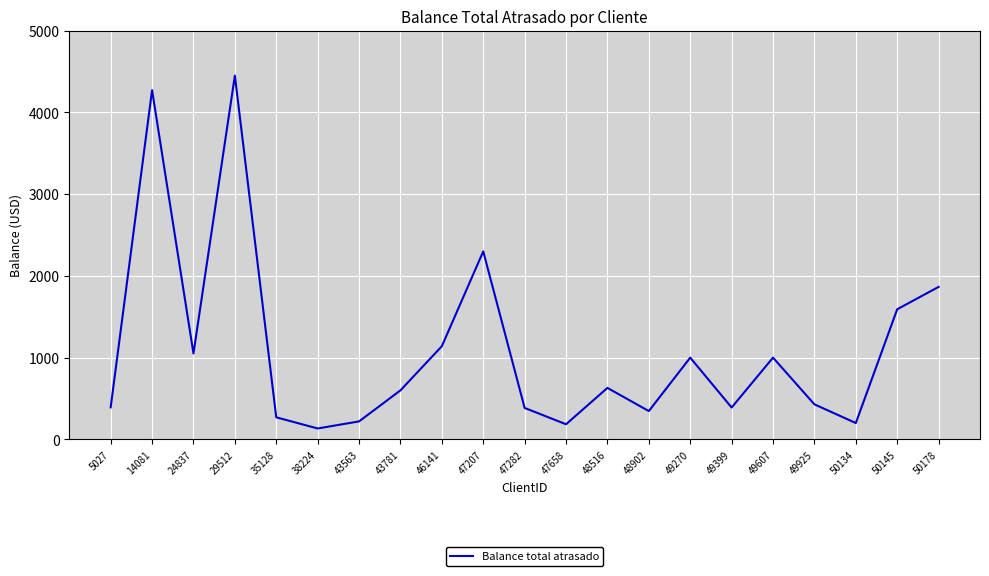

At which category does the data reach its first local valley?

24837